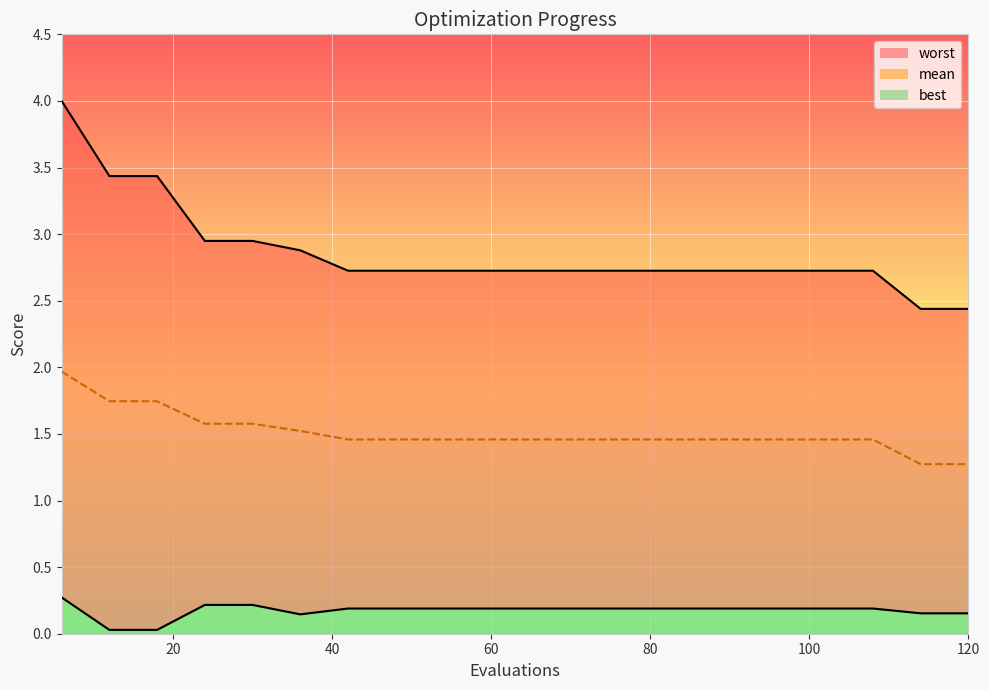

What is the difference between the maximum and second lowest values in the worst_line series?

1.6